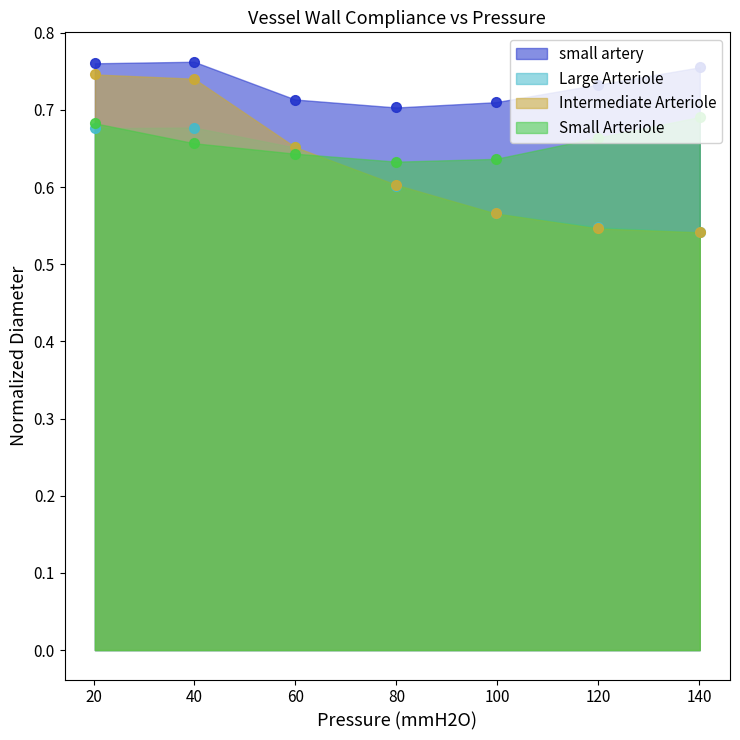

Which series changed the most between 0 and 120?

Intermediate Arteriole